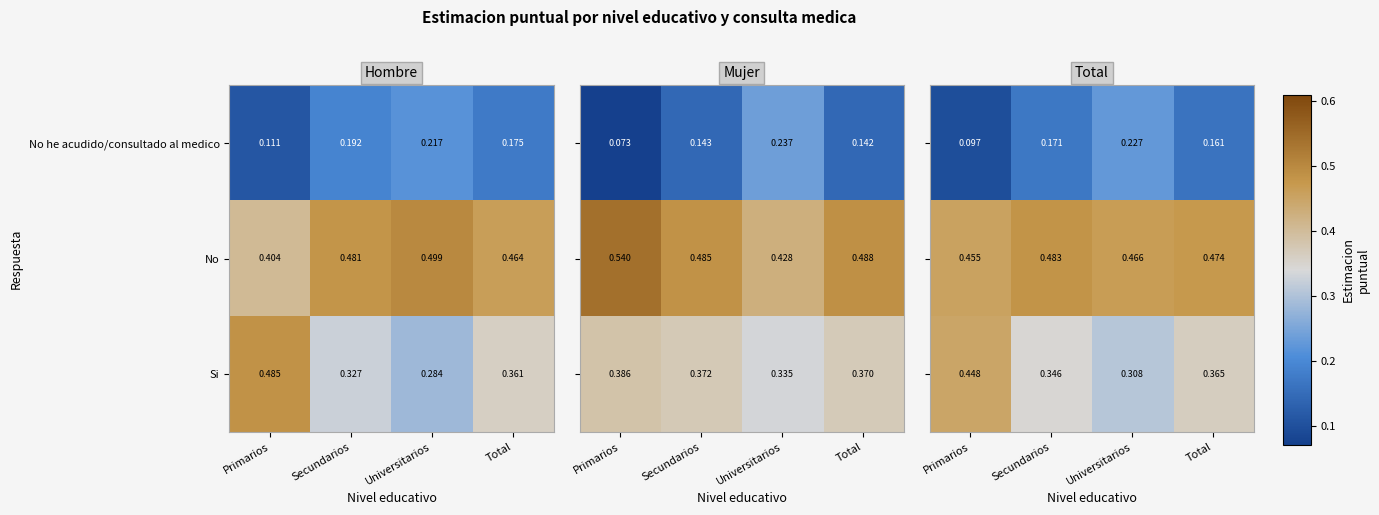

At which label is No he acudido/consultado al medico closest to 0?

Primarios